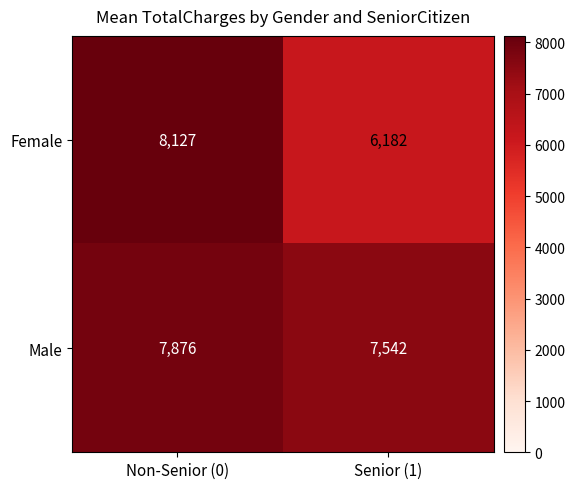

What is the total value across all series at Non-Senior (0)?

16003